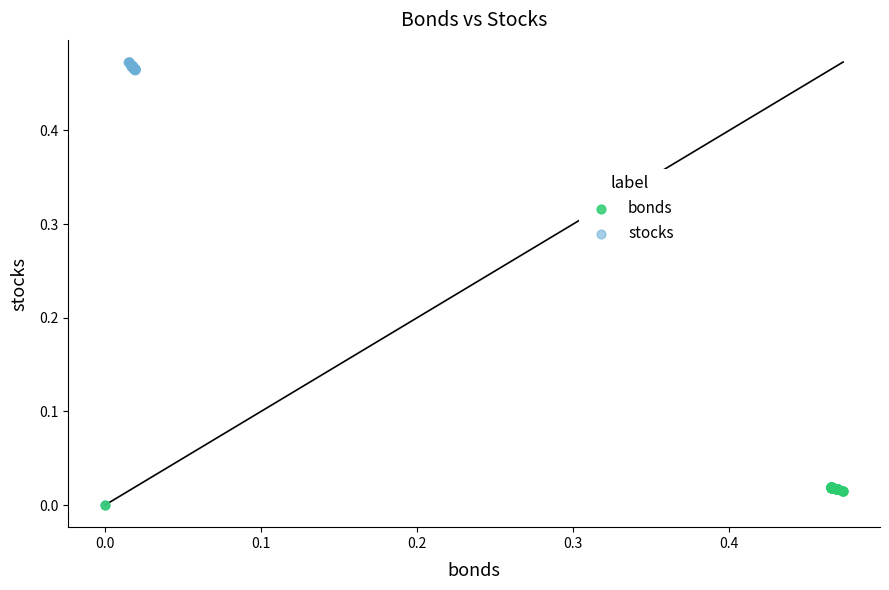

Which series reaches the maximum Y coordinate?

stocks